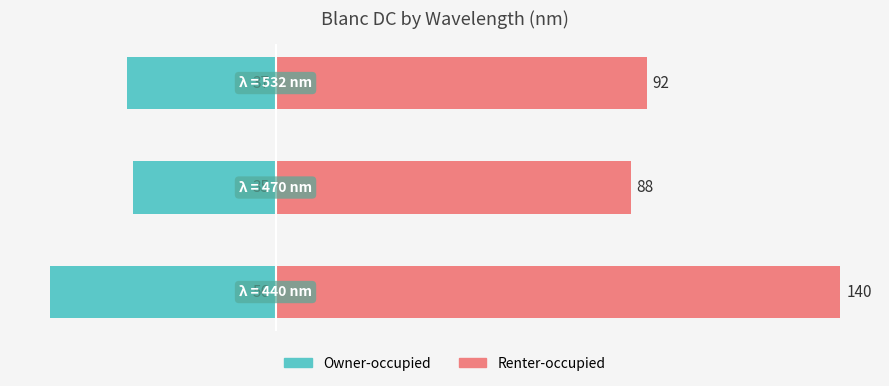

How many distinct data groups are displayed?

2